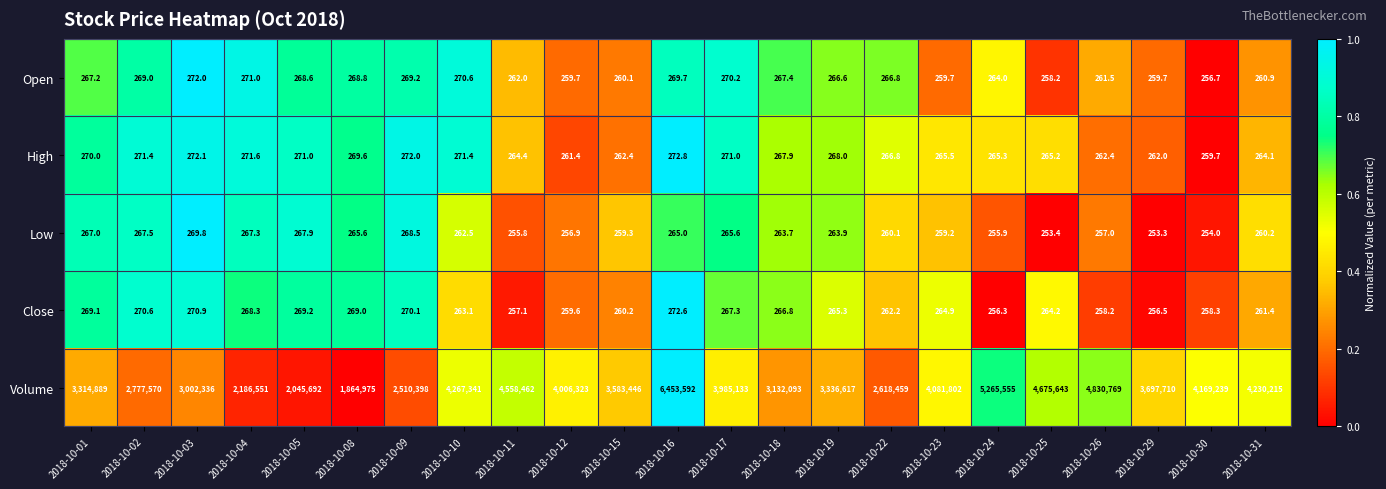

At which category is the sum across all series the highest?

2018-10-16